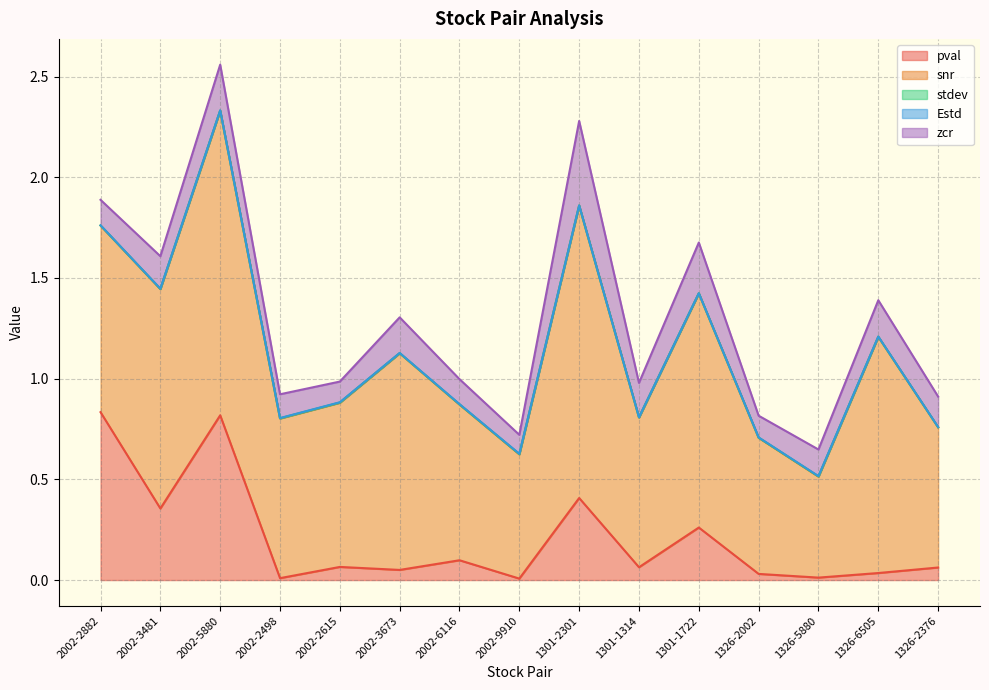

Between 2002-3673 and 1301-2301, which is larger?

1301-2301